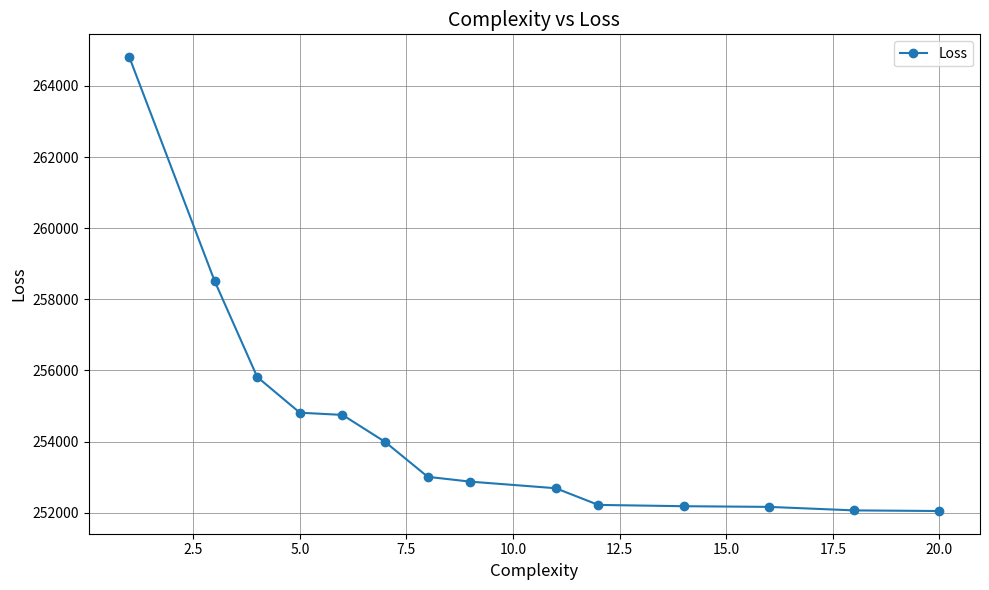

What is the difference between the second highest and second lowest values?

6452.5